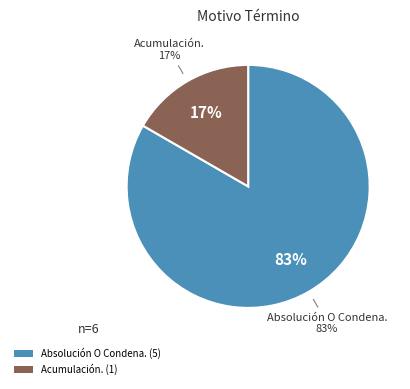

What percentage is the Acumulación. slice, to the nearest percent?

17%